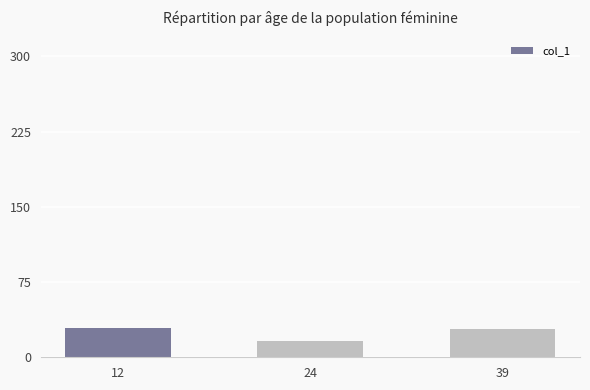

What is the minimum value shown in the chart?

16